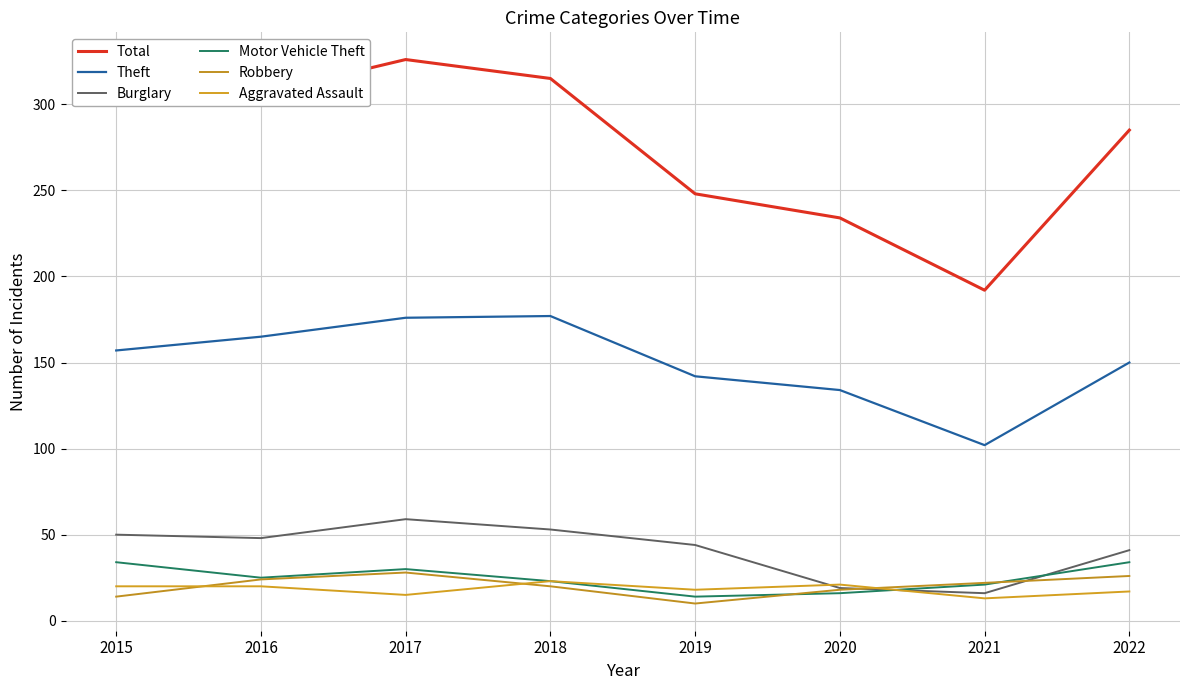

How many interior local peaks does the Robbery series have?

1